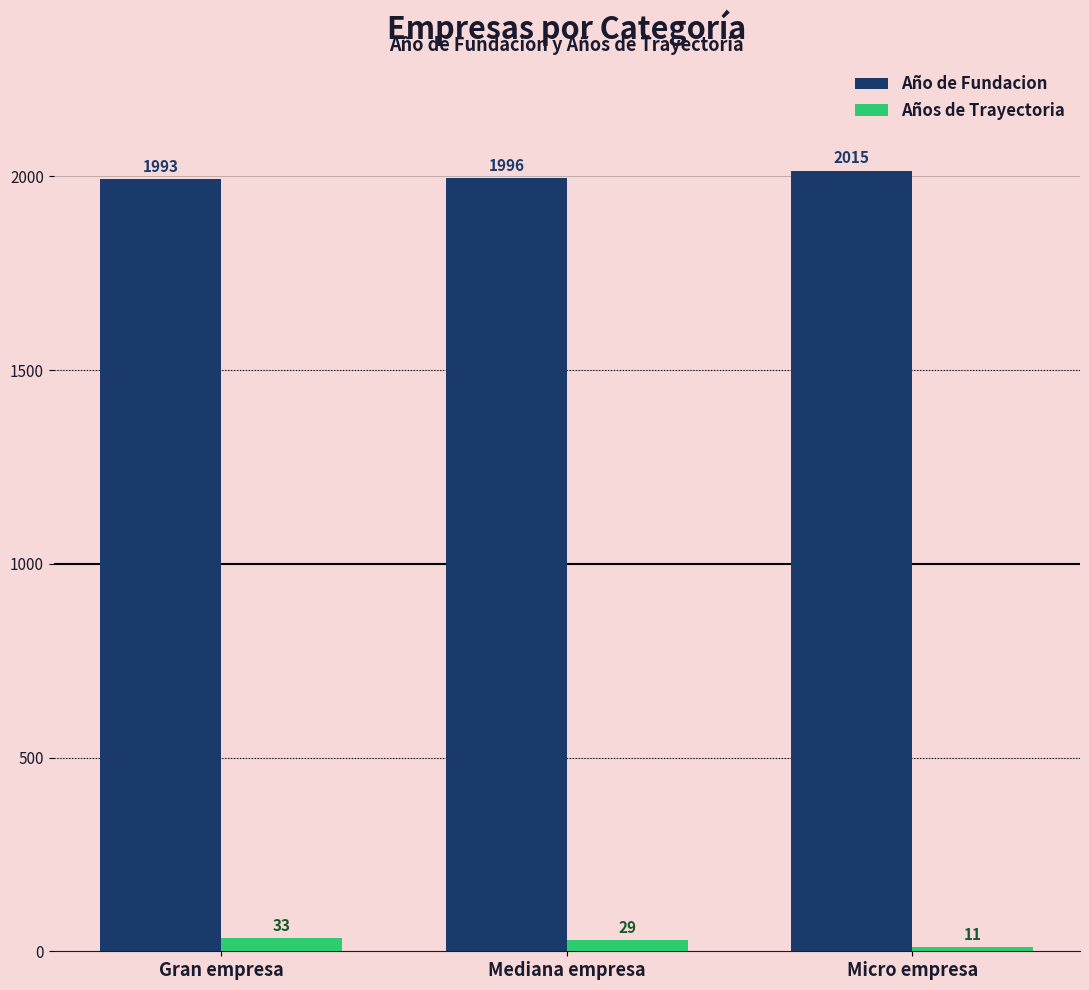

Which series has the largest total across all categories?

Año de Fundacion